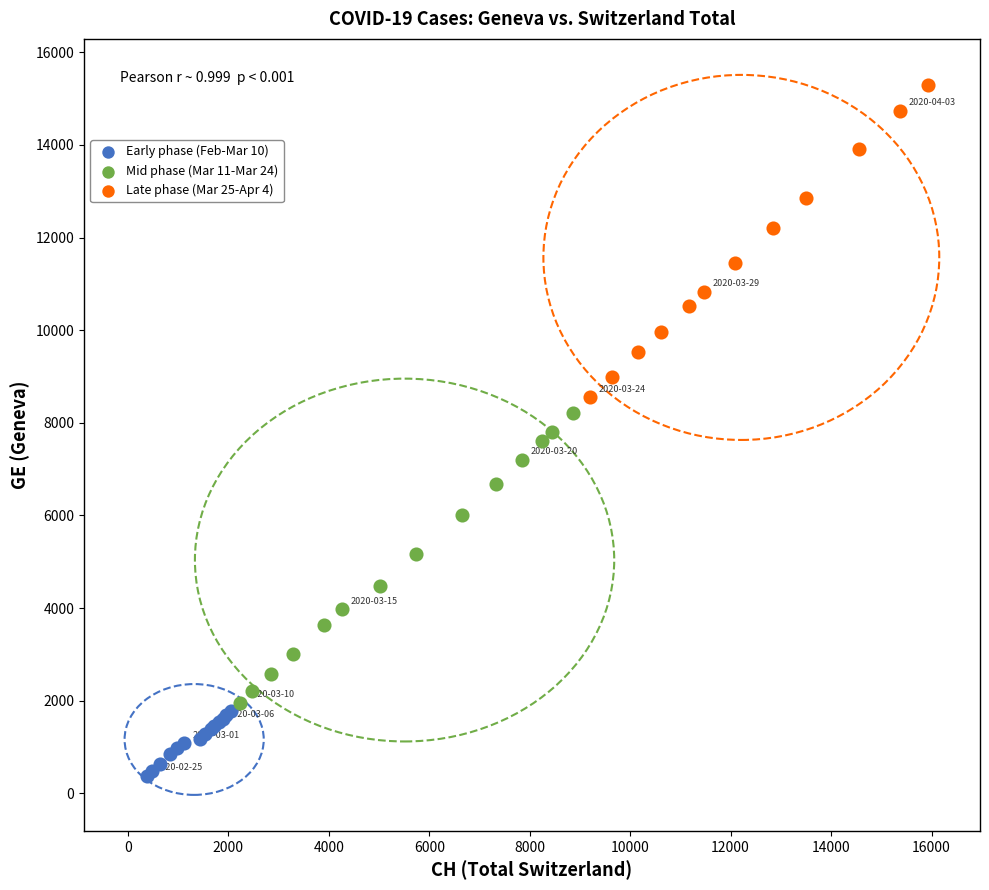

Which series contains the highest Y value?

Late phase (Mar 25-Apr 4)